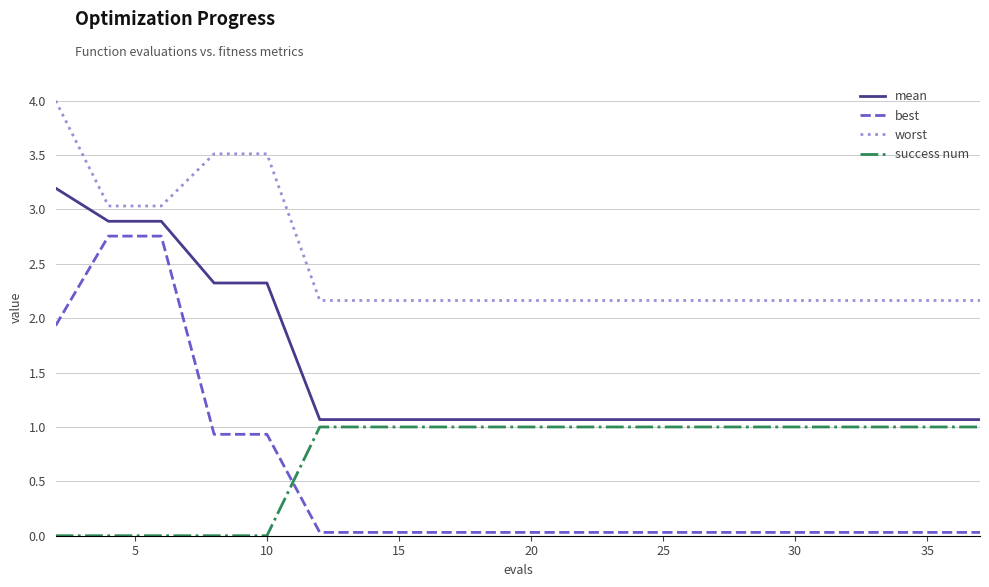

Which series has the widest spread of values?

best